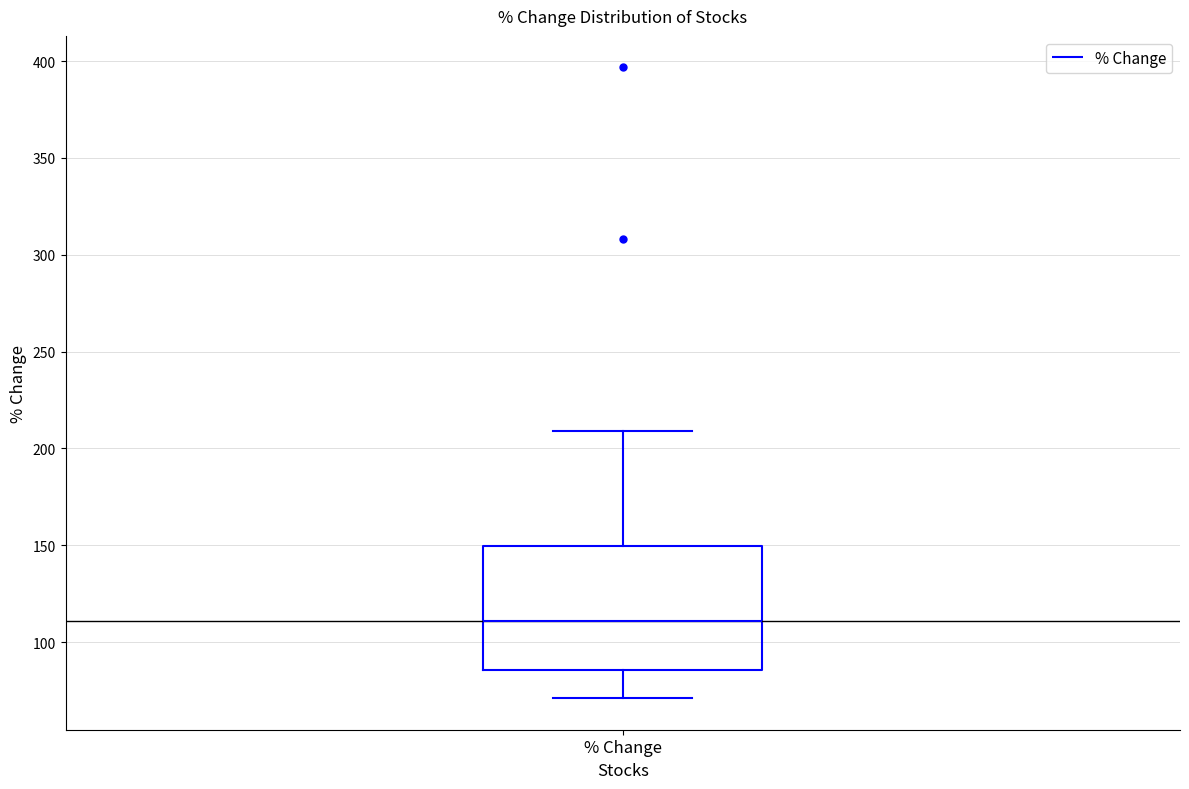

Transcribe this box plot: give where the median line is, the range the box spans, and where the two whiskers end, as read against the y-axis. The values are not printed on the chart, so give them approximately, as read against the axis.

median 110, box 85 to 150, whiskers 70 to 210